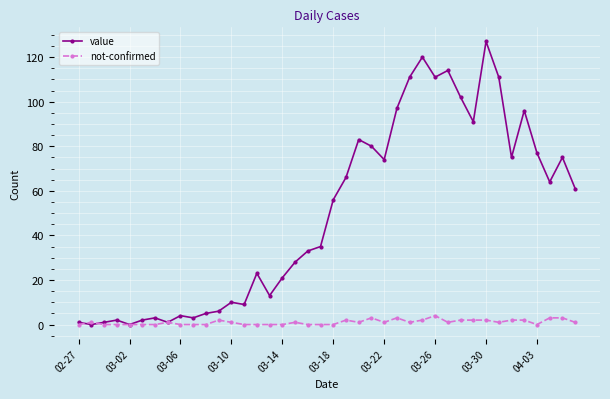

What is the sum of all value values?

1991